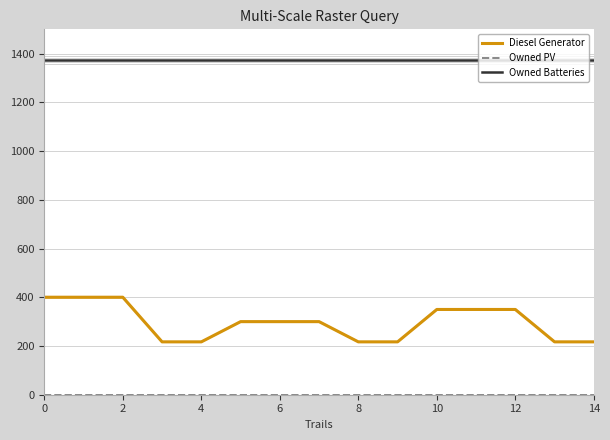

What is the difference between the second highest and minimum values in the Diesel Generator series?

183